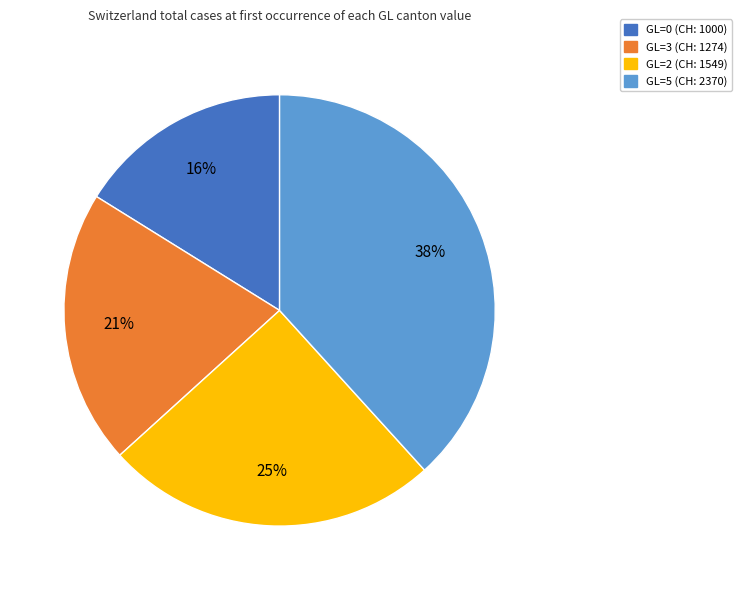

To the nearest percent, what is the combined percentage of GL=3 (CH: 1274) and GL=5 (CH: 2370)?

59%